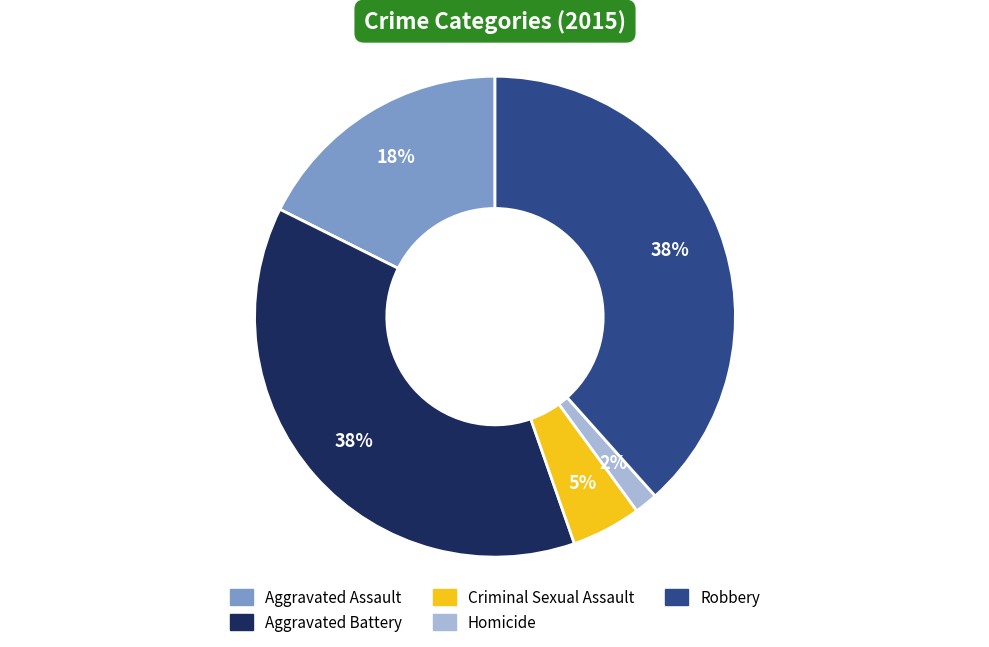

To the nearest percent, what is the average slice percentage?

20%